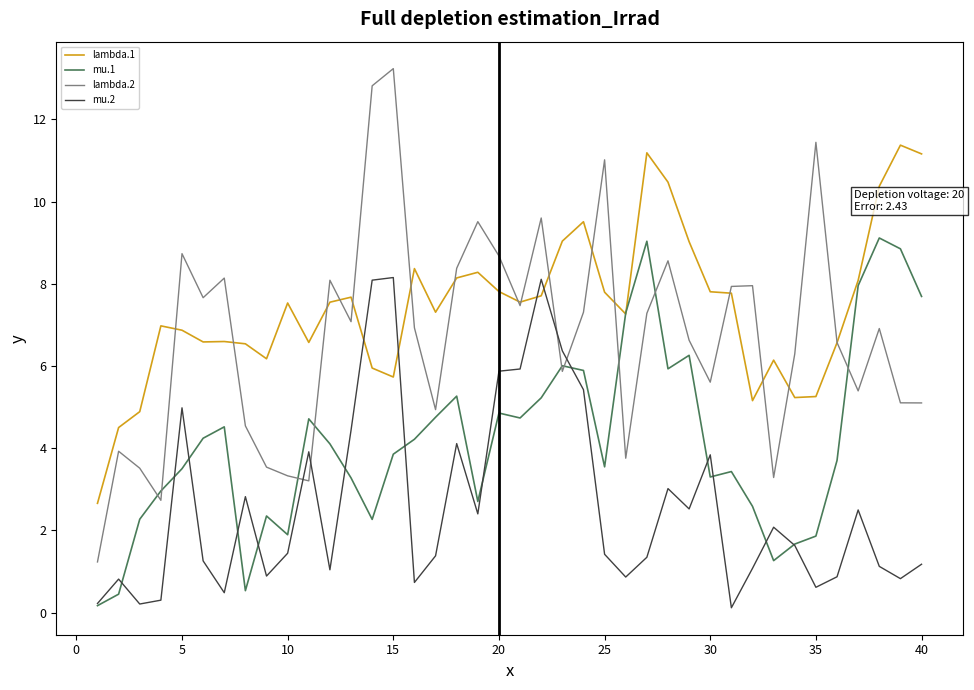

Which series has the widest spread of values?

lambda.2